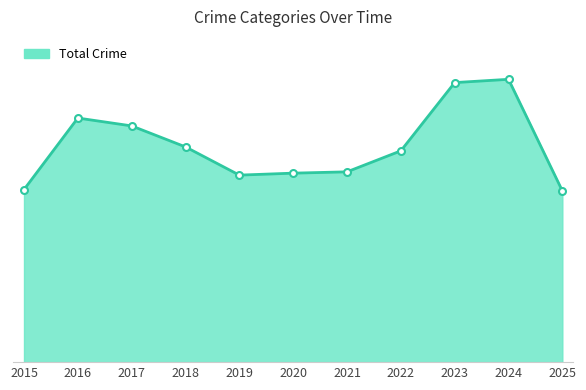

Does the chart have visible grid lines?

No